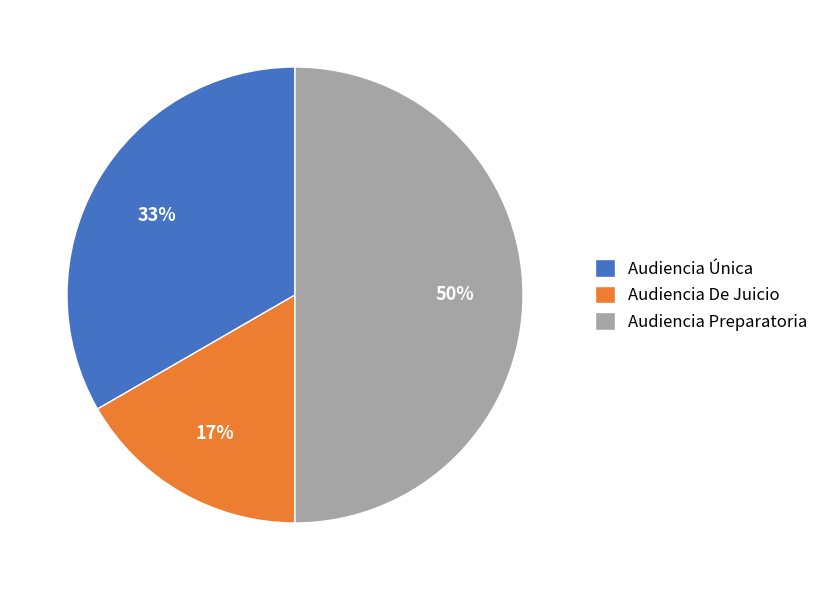

Which category has the smallest portion of the pie?

Audiencia De Juicio